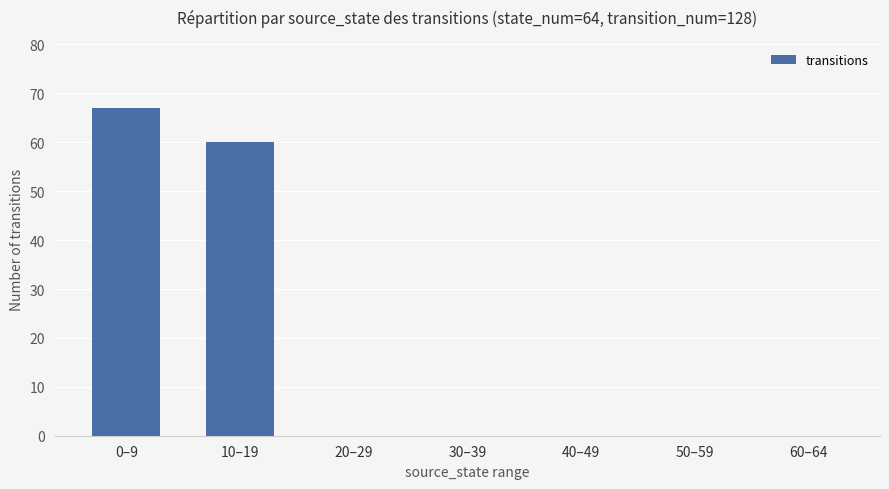

How many series are shown in this chart?

1